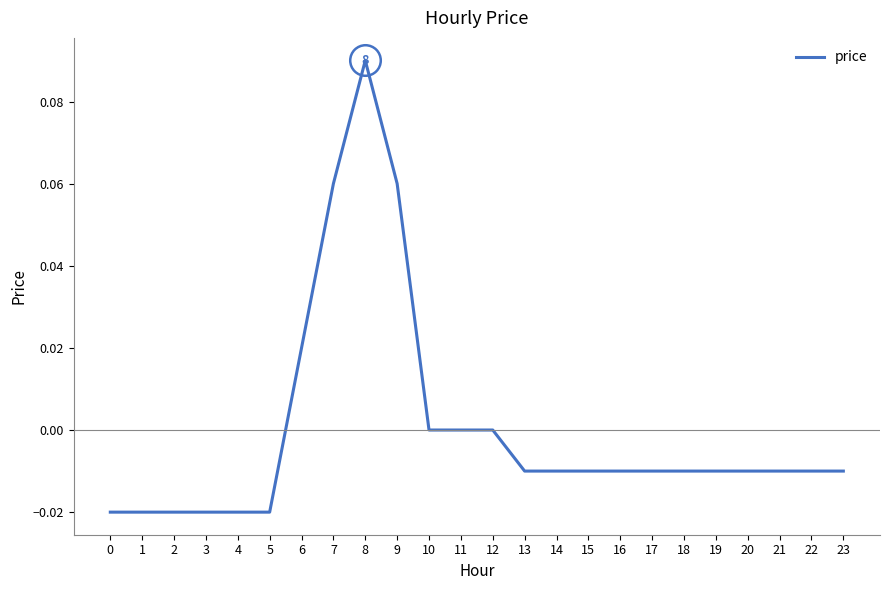

Where does the data first go above 0?

6